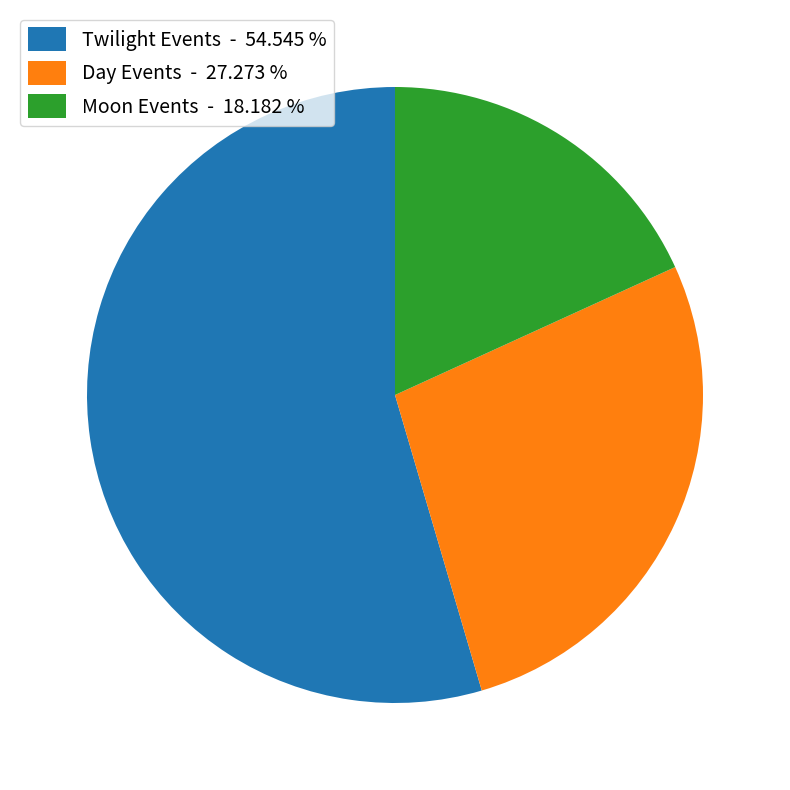

How many slices are in this pie chart?

3